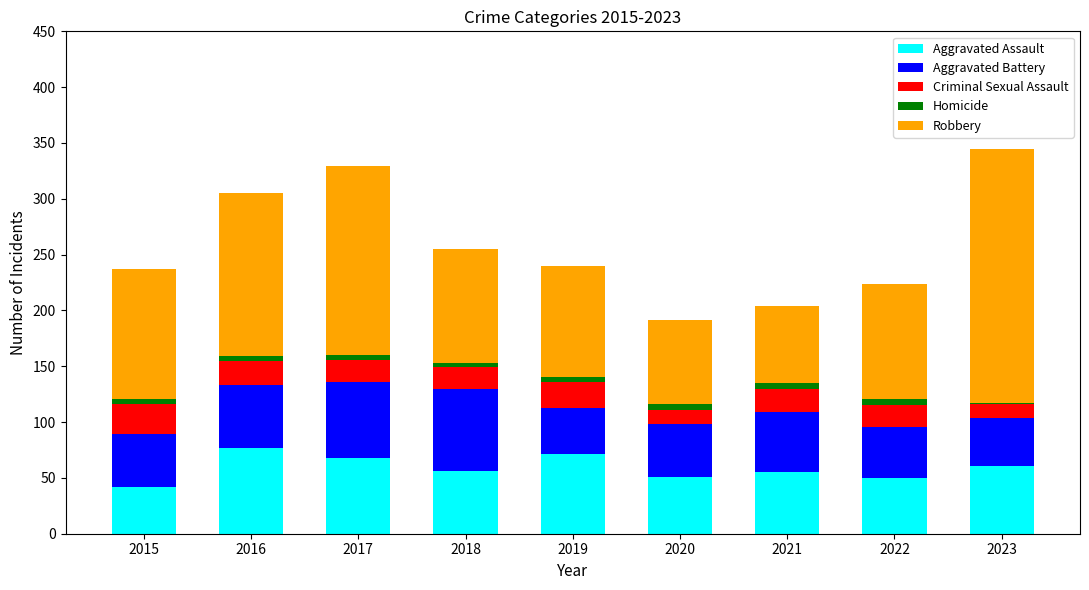

What is the highest value of the Aggravated Assault series?

77